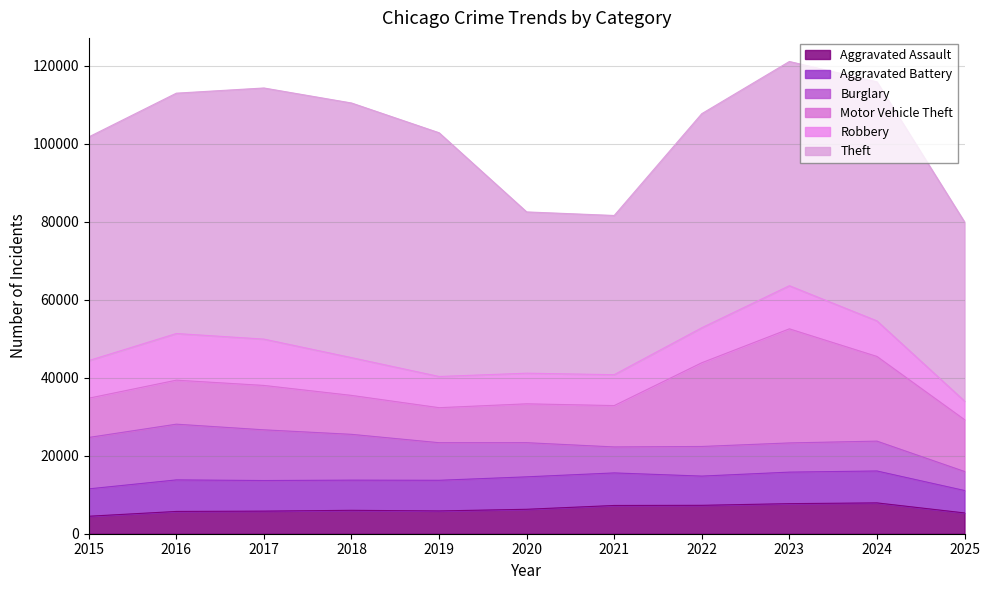

What is the difference between the maximum and minimum values in the Theft series?

24469